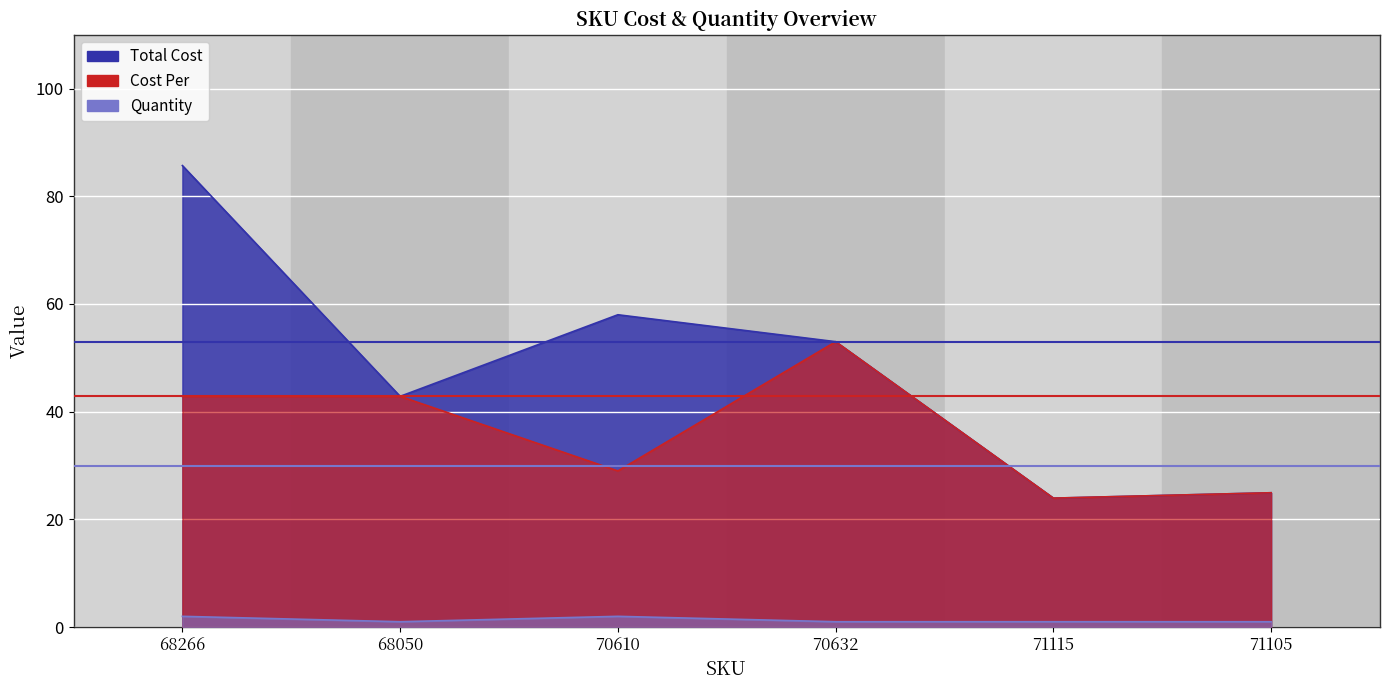

True or false: Total Cost has a value of 85.7 at 68266.

True